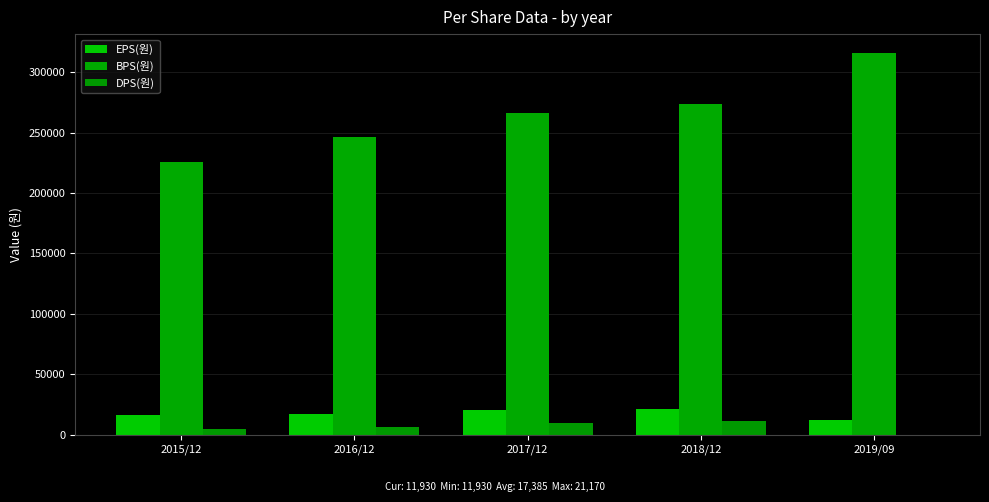

How many series are shown in this chart?

3